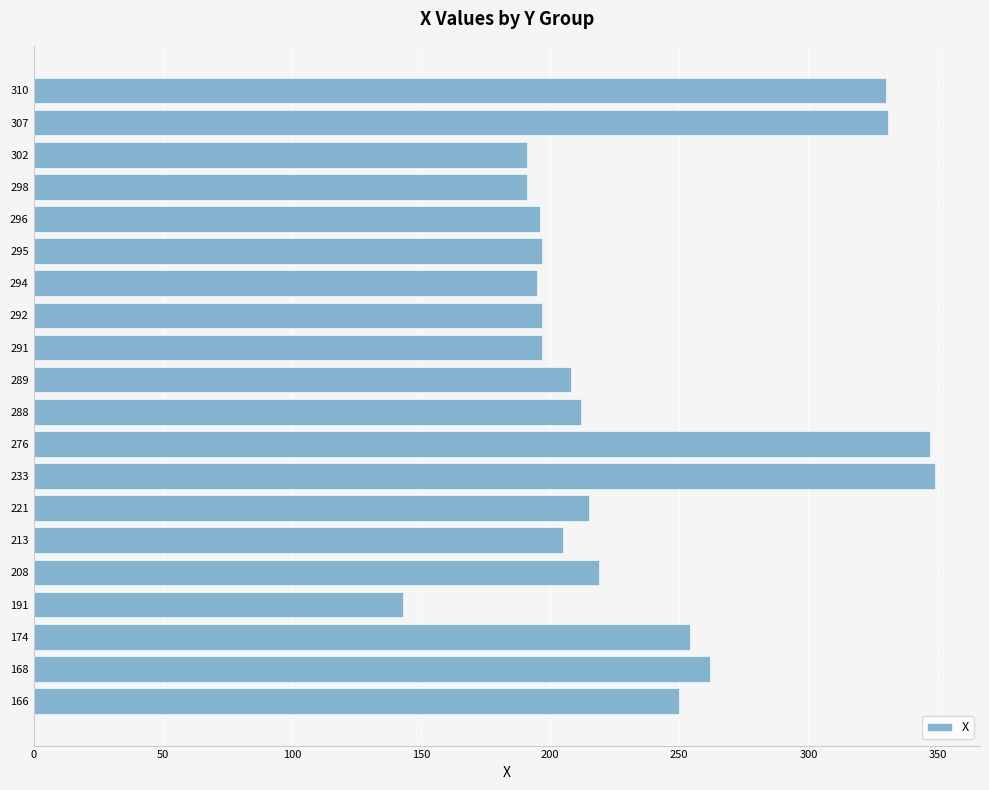

What is the average value?

234